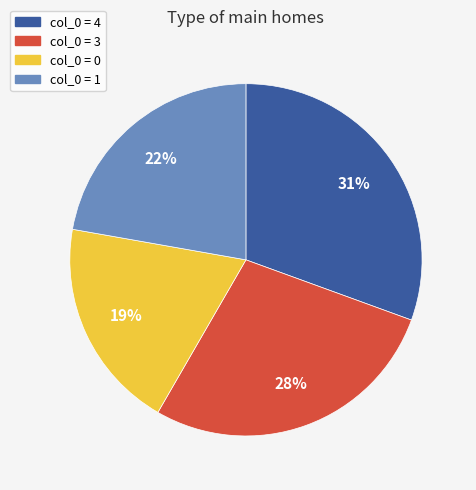

To the nearest percent, what is the average slice percentage?

25%